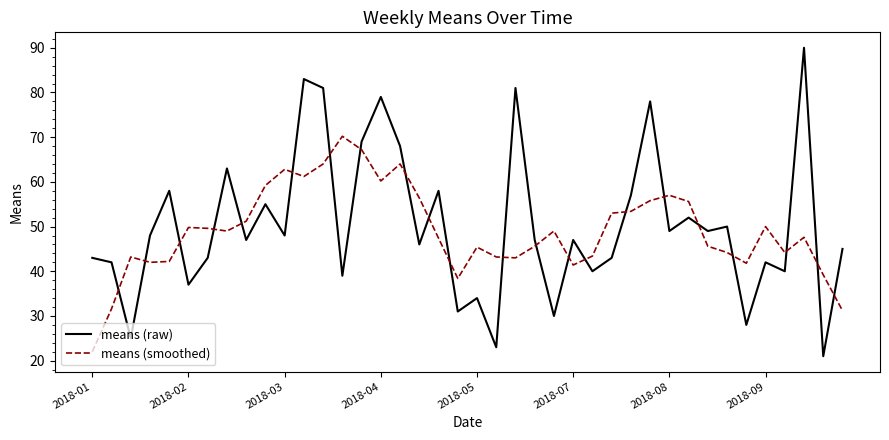

How many values in the means (smoothed) series are below 49?

20